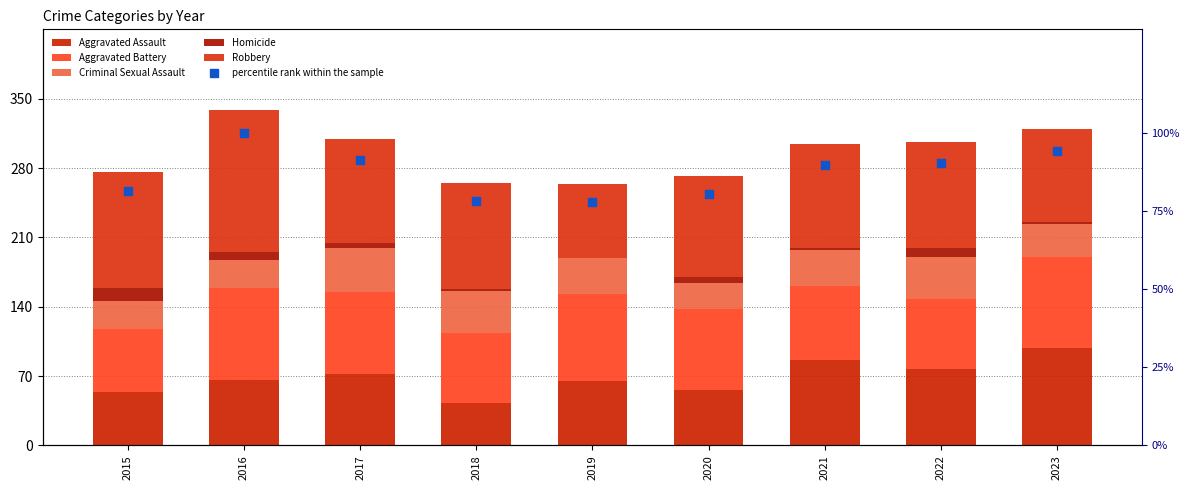

Which series reaches the minimum Y coordinate?

Homicide